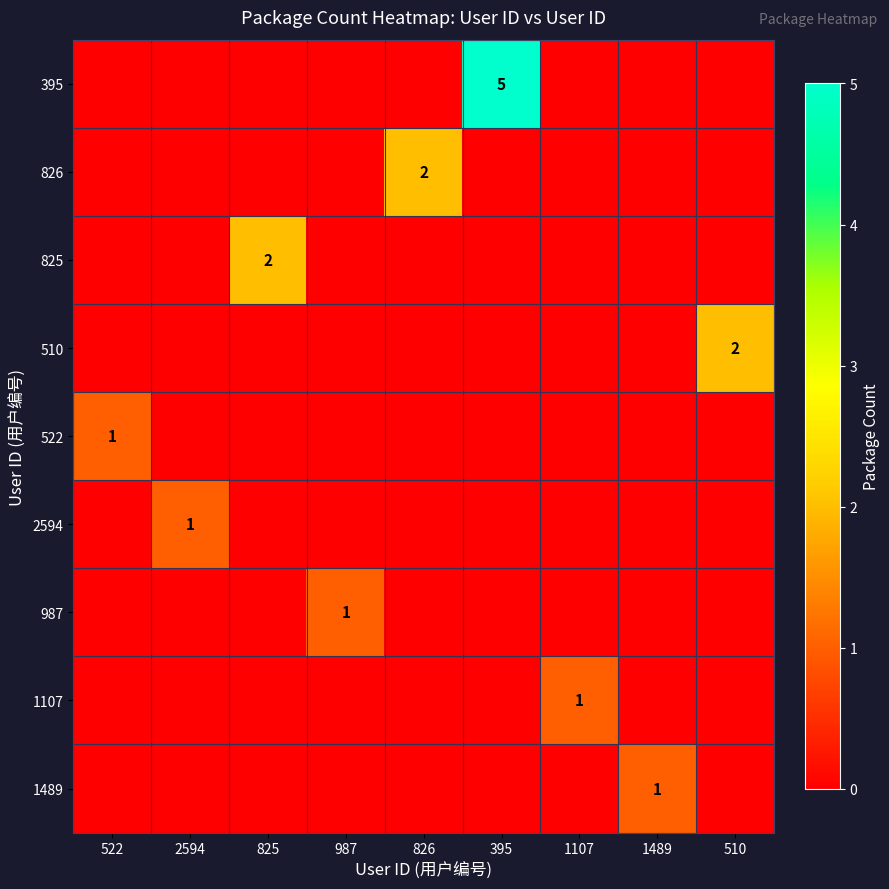

Is it true that 987 equals 0 at 2594?

False